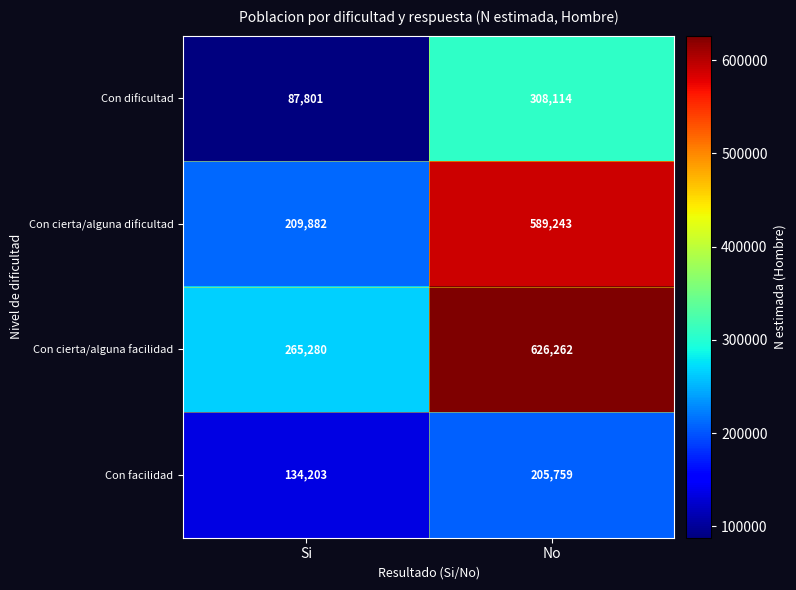

Reading left to right, list all the values displayed in this chart.

Con dificultad: 87801	308114
Con cierta/alguna dificultad: 209882	589243
Con cierta/alguna facilidad: 265280	626262
Con facilidad: 134203	205759